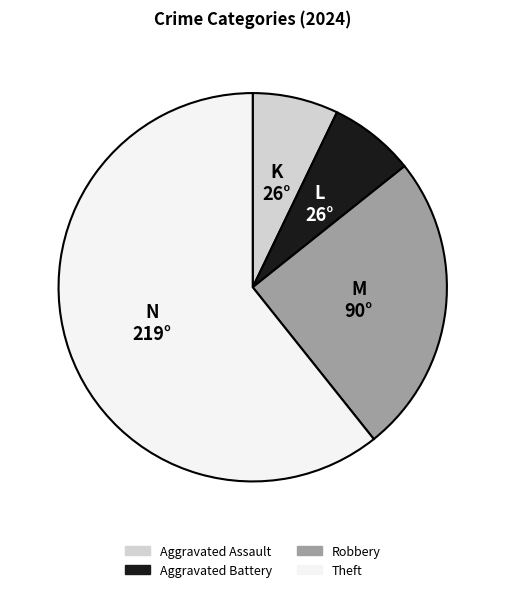

What is the majority slice?

Theft